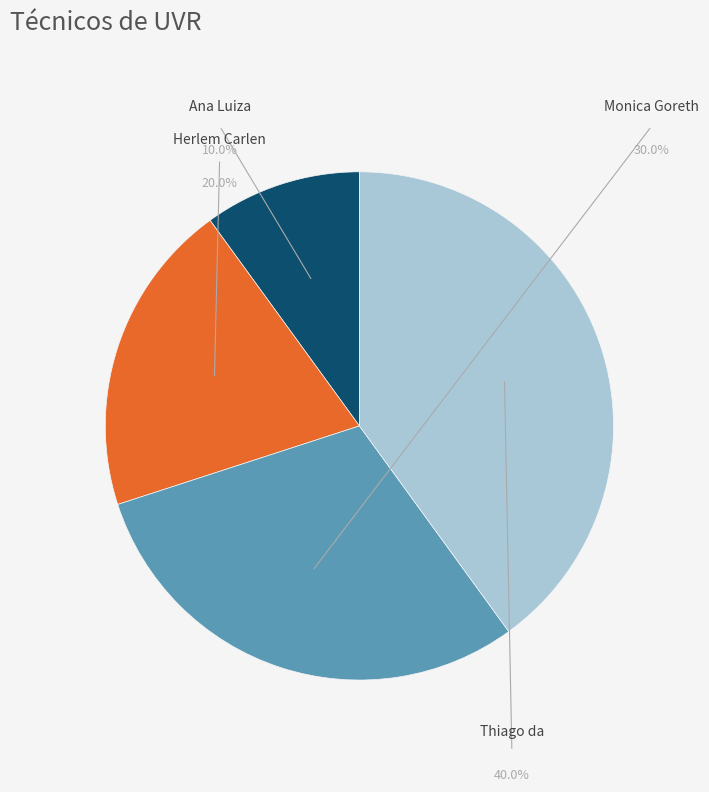

What is the ratio of the value at Monica Goreth Costa Ribeiro to the value at Ana Luiza de Araujo e Silva?

3.0